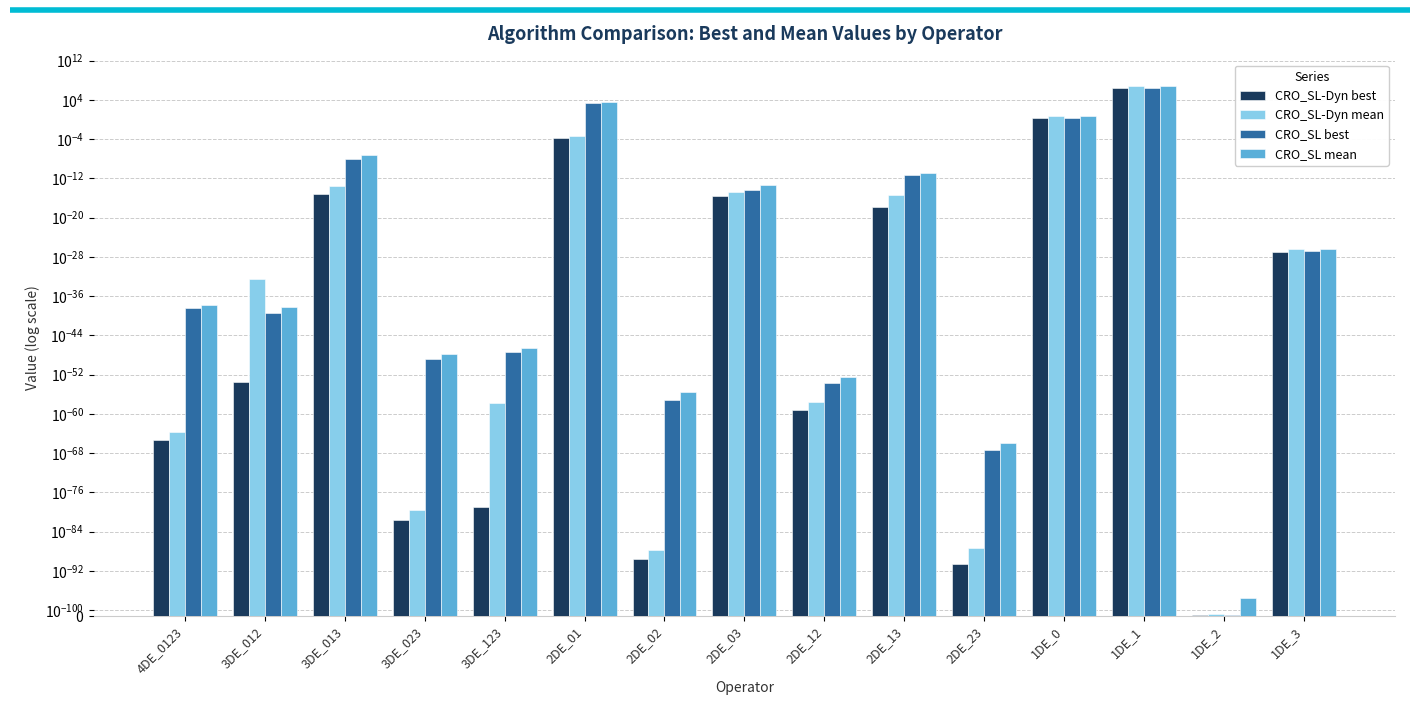

At which label does CRO_SL best reach its peak?

1DE_1